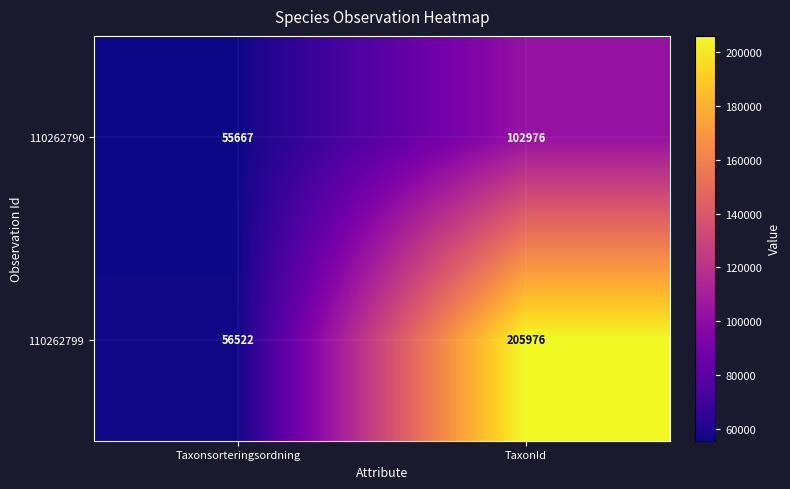

Which series has the largest range (max minus min)?

110262799